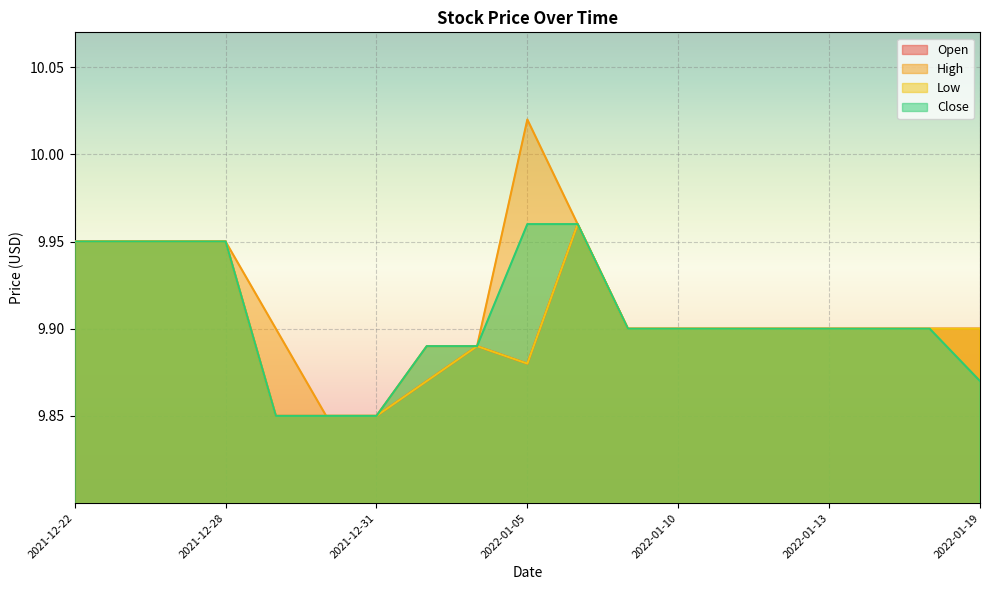

Reading right to left, transcribe all the data shown in this chart.

Open: 9.9	9.9	9.9	9.9	9.9	9.9	9.9	9.9	10.0	9.9	9.9	9.9	9.9	9.9	9.9	9.9	9.9	9.9	9.9
High: 9.9	9.9	9.9	9.9	9.9	9.9	9.9	9.9	10.0	10.0	9.9	9.9	9.9	9.9	9.9	9.9	9.9	9.9	9.9
Low: 9.9	9.9	9.9	9.9	9.9	9.9	9.9	9.9	10.0	9.9	9.9	9.9	9.9	9.9	9.9	9.9	9.9	9.9	9.9
Close: 9.9	9.9	9.9	9.9	9.9	9.9	9.9	9.9	10.0	10.0	9.9	9.9	9.9	9.9	9.9	9.9	9.9	9.9	9.9